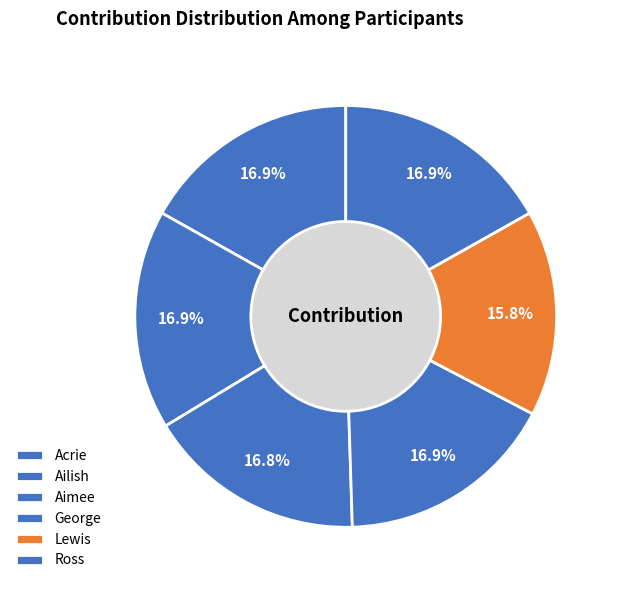

What percentage is the Ross slice, to the nearest percent?

17%